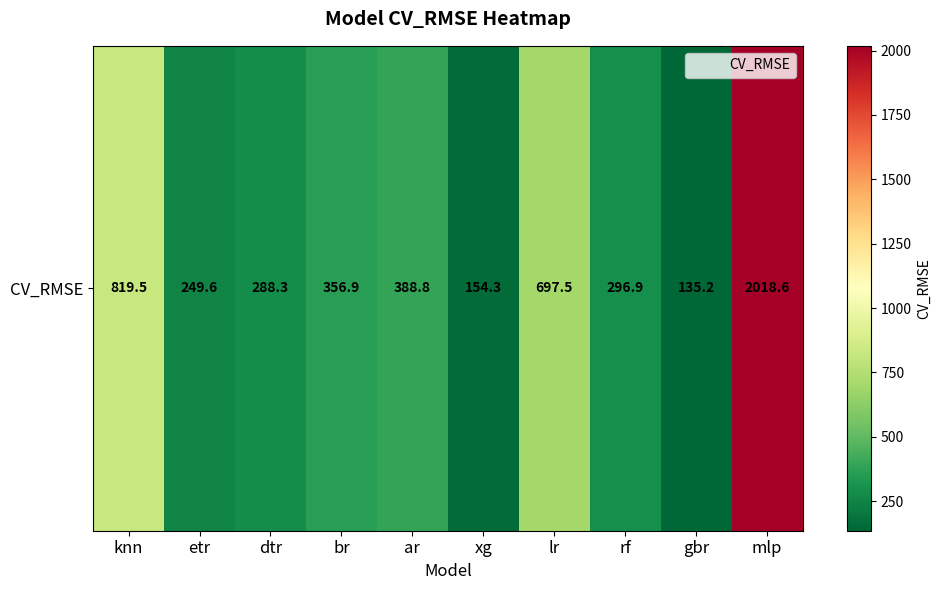

How many categories are shown in the chart?

10